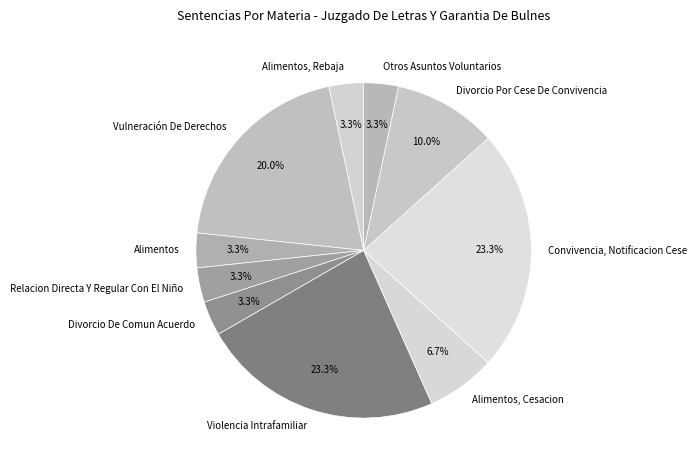

Approximately how many times larger is the value at Divorcio De Comun Acuerdo compared to Otros Asuntos Voluntarios?

1.0